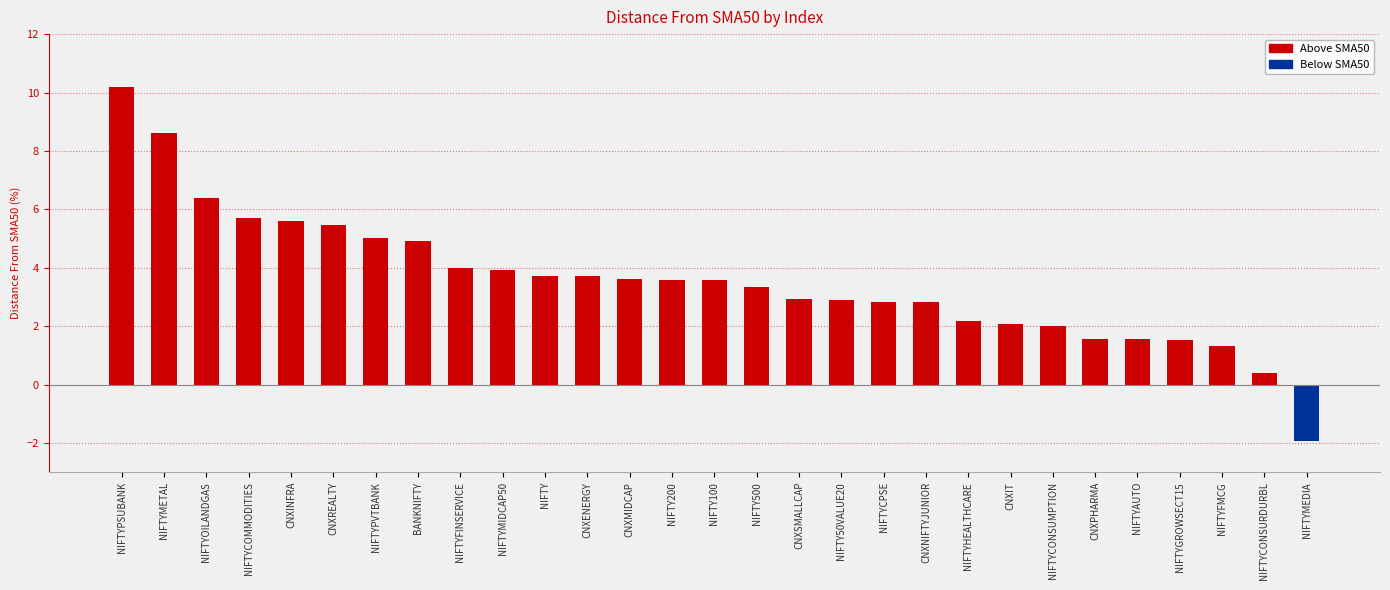

Does the chart contain any negative values?

Yes